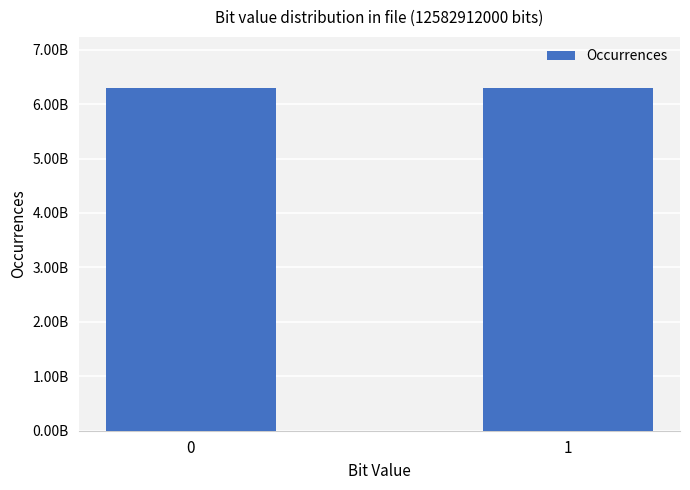

Reading left to right, what are all the values shown in this chart?

6291426944	6291485056